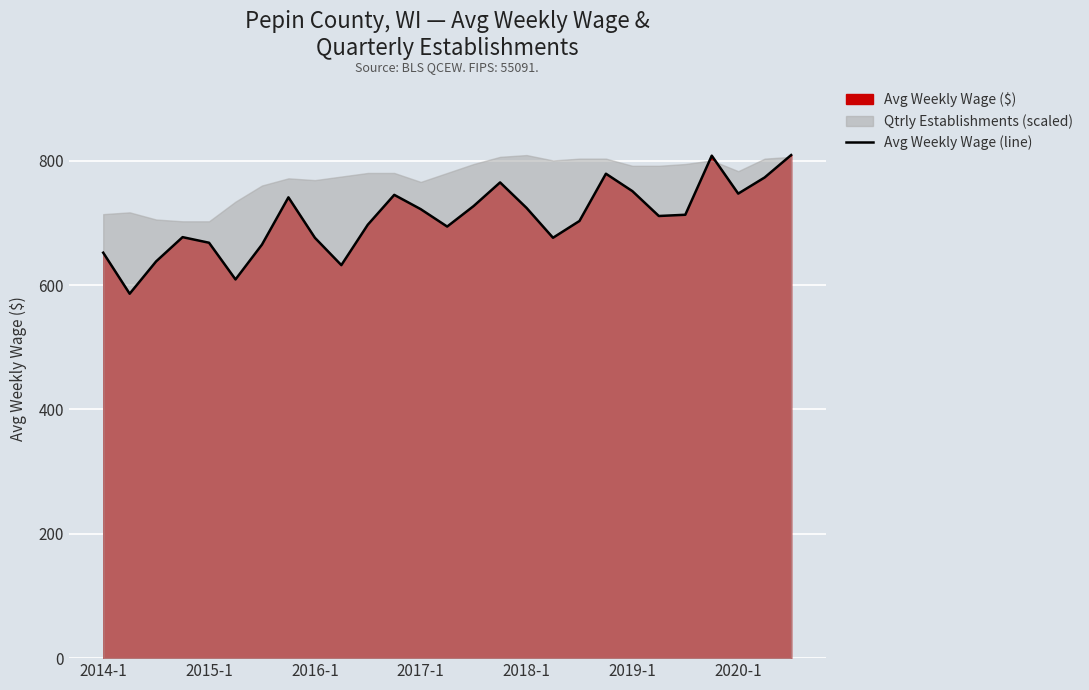

What is the maximum value shown in the chart?

809